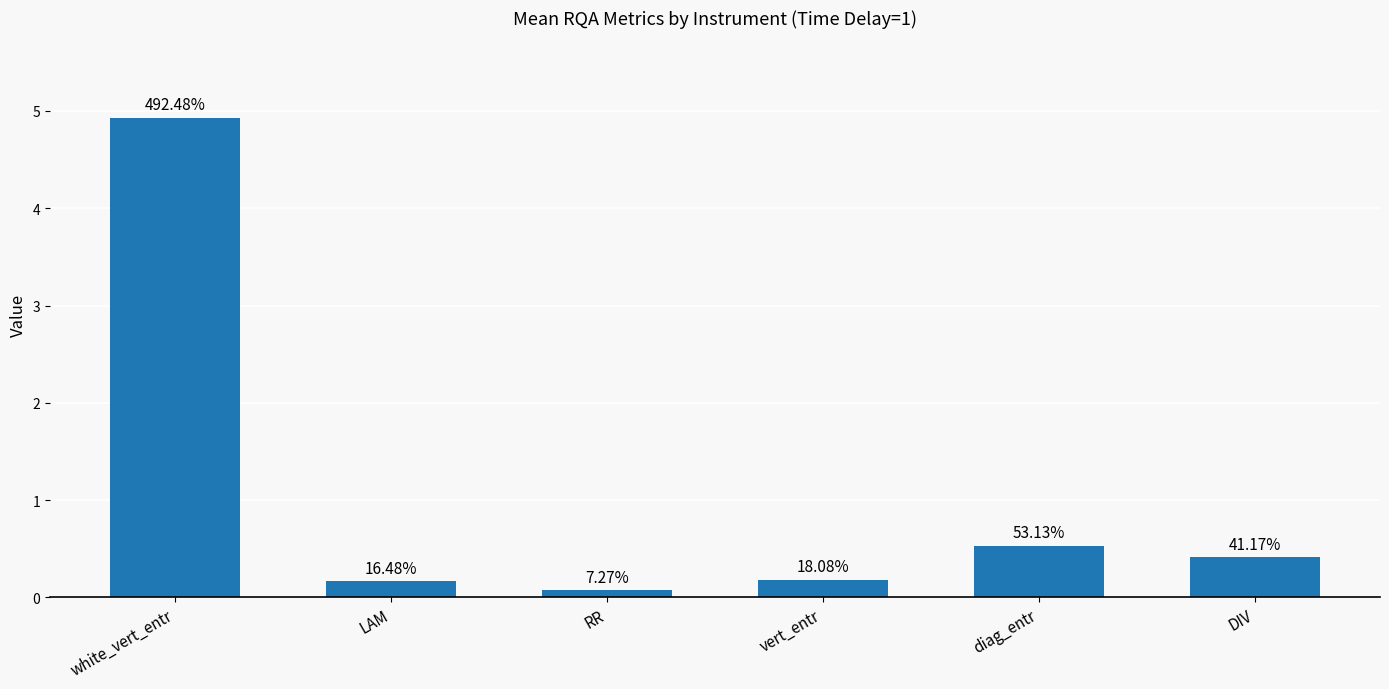

List the labels in order of value, largest first.

white_vert_entr, diag_entr, DIV, vert_entr, LAM, RR